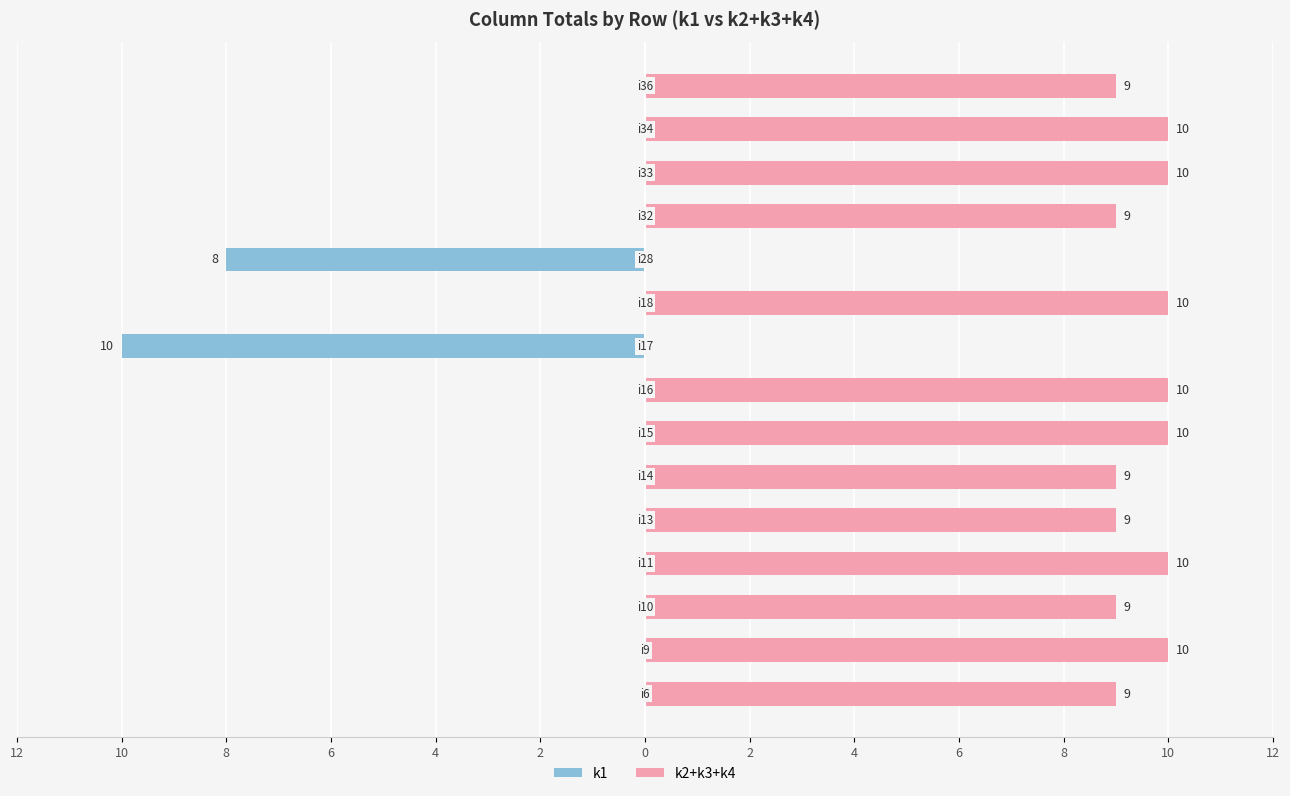

What are all the series names shown in the legend?

k1, k2+k3+k4